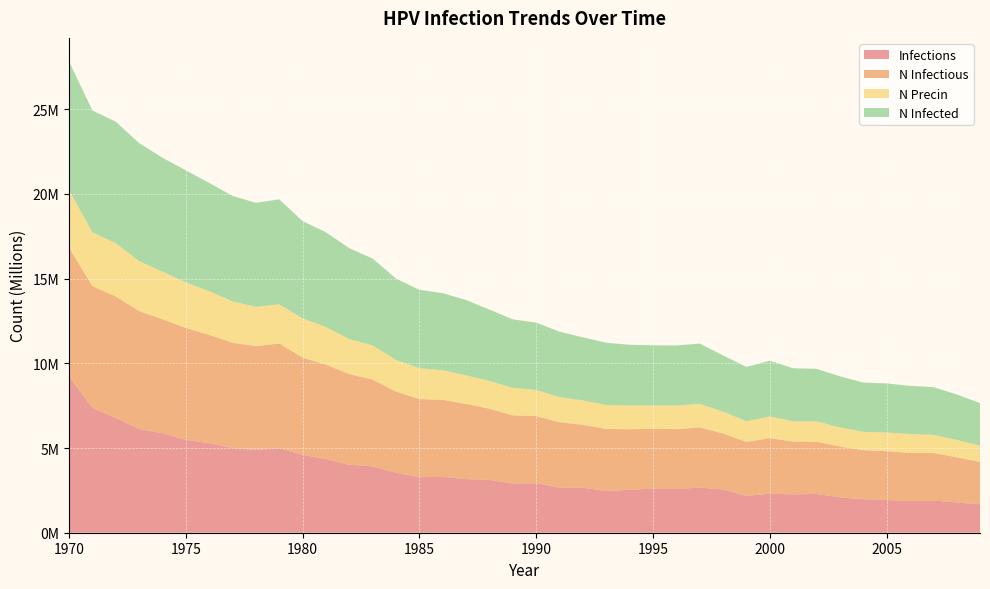

Reading left to right, what are all the values shown in this chart?

infections: 1970=9235575.6	1971=7374294.6	1972=6773218.5	1973=6120756.1	1974=5875215.0	1975=5479127.0	1976=5283026.8	1977=4998877.4	1978=4878884.0	1979=4984433.4	1980=4600566.6	1981=4341692.9	1982=4008934.2	1983=3918661.9	1984=3541461.6	1985=3274532.4	1986=3298419.8	1987=3160927.9	1988=3119819.0	1989=2896498.8	1990=2920386.1	1991=2663179.0	1992=2658734.6	1993=2462357.4	1994=2532631.1	1995=2604015.8	1996=2579572.8	1997=2667900.9	1998=2548463.4	1999=2173207.4	2000=2304033.1	2001=2263757.5	2002=2289867.3	2003=2083212.5	2004=1980163.0	2005=1927110.4	2006=1874891.2	2007=1905445.1	2008=1785729.7	2009=1678236.0
n_infectious: 1970=7590672.0	1971=7184862.0	1972=7172085.0	1973=6964874.5	1974=6723222.0	1975=6610172.5	1976=6393241.0	1977=6220473.5	1978=6132700.5	1979=6187697.0	1980=5732446.0	1981=5581621.5	1982=5356912.0	1983=5115815.0	1984=4791111.5	1985=4615844.0	1986=4544736.5	1987=4439743.0	1988=4202534.5	1989=4031433.2	1990=3964770.5	1991=3857832.5	1992=3711452.0	1993=3662565.8	1994=3576182.0	1995=3531184.5	1996=3533128.8	1997=3549239.0	1998=3309253.0	1999=3187871.0	2000=3277032.5	2001=3118986.2	2002=3083432.5	2003=3004548.5	2004=2895110.0	2005=2887333.0	2006=2828447.5	2007=2805948.5	2008=2667345.5	2009=2500966.5
n_precin: 1970=3399247.8	1971=3178705.0	1972=3143151.2	1973=2945107.2	1974=2811226.0	1975=2688733.0	1976=2576239.8	1977=2436247.8	1978=2324587.5	1979=2309588.5	1980=2317088.0	1981=2219871.5	1982=2061547.2	1983=2022105.2	1984=1865447.5	1985=1821839.0	1986=1744343.5	1987=1687957.8	1988=1634905.4	1989=1625461.5	1990=1543244.0	1991=1481858.8	1992=1442694.2	1993=1418529.0	1994=1398530.1	1995=1384364.2	1996=1393808.2	1997=1385475.2	1998=1288536.5	1999=1223818.0	2000=1284925.6	2001=1190486.6	2002=1206596.8	2003=1128545.8	2004=1079659.6	2005=1098269.8	2006=1125212.6	2007=1065771.5	2008=1029940.3	2009=957722.4
n_infected: 1970=7590672.0	1971=7184862.0	1972=7172363.0	1973=6965153.0	1974=6723777.5	1975=6611284.0	1976=6394907.5	1977=6223806.0	1978=6137422.0	1979=6194085.5	1980=5739668.0	1981=5589676.0	1982=5364412.0	1983=5123870.0	1984=4800000.0	1985=4624454.0	1986=4551958.5	1987=4447798.0	1988=4210867.0	1989=4040044.0	1990=3972825.5	1991=3865053.8	1992=3719229.0	1993=3670621.0	1994=3585348.0	1995=3540628.5	1996=3543683.5	1997=3560627.0	1998=3321196.5	1999=3200648.0	2000=3288143.0	2001=3132041.0	2002=3095932.0	2003=3015936.5	2004=2907331.5	2005=2900665.5	2006=2840113.5	2007=2818448.0	2008=2679844.8	2009=2512910.0